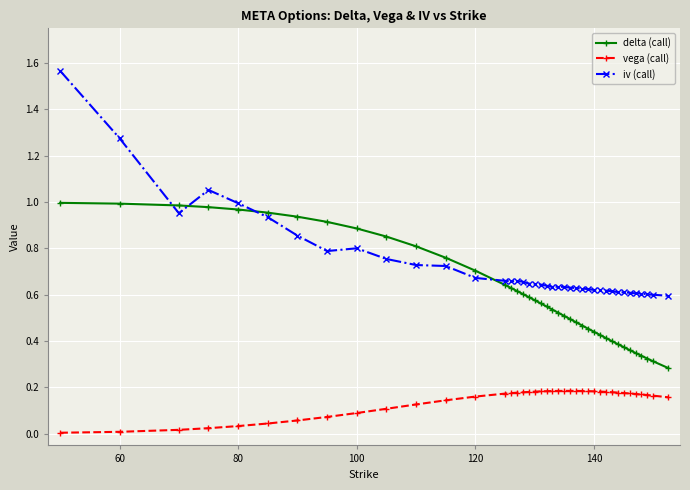

List the series in order of their peak value, lowest first.

vega (call), delta (call), iv (call)